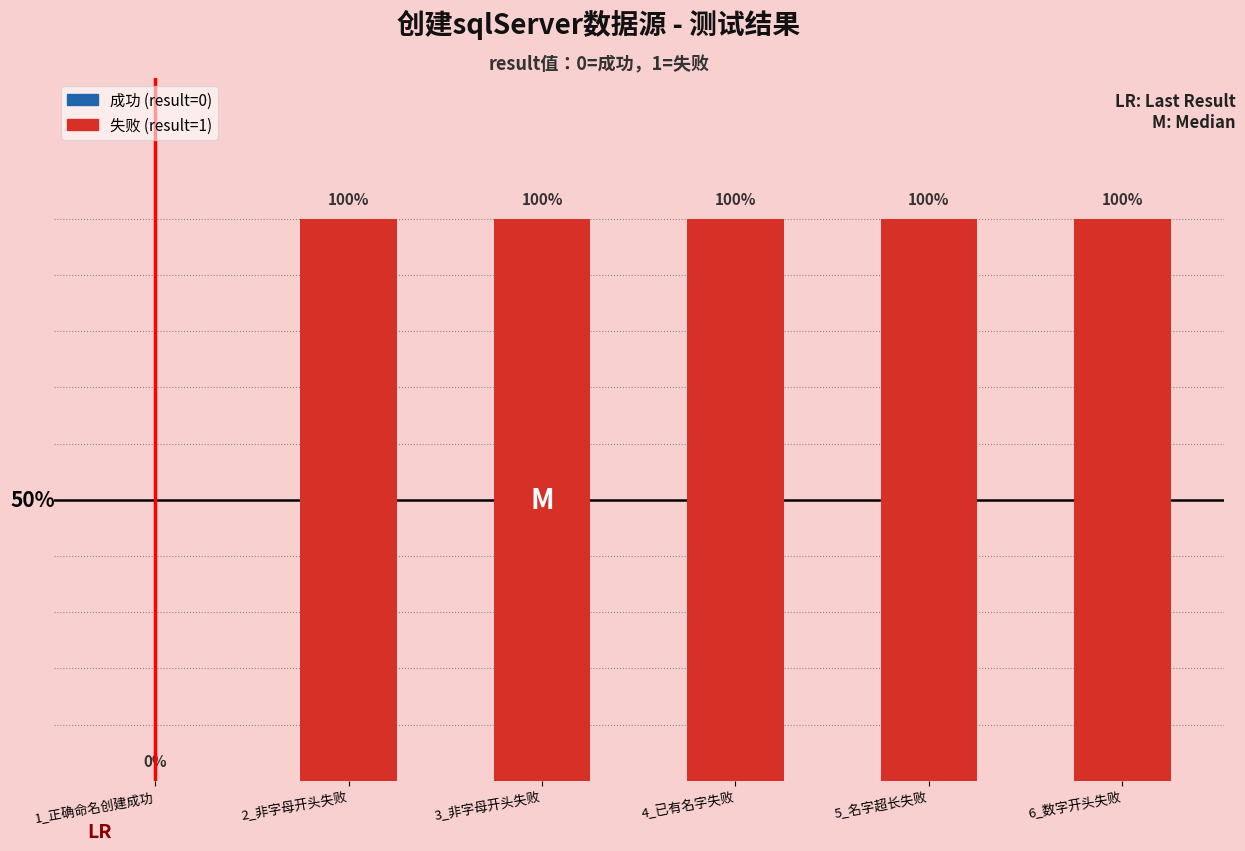

Rank the categories by value from highest to lowest.

2_非字母开头失败, 3_非字母开头失败, 4_已有名字失败, 5_名字超长失败, 6_数字开头失败, 1_正确命名创建成功